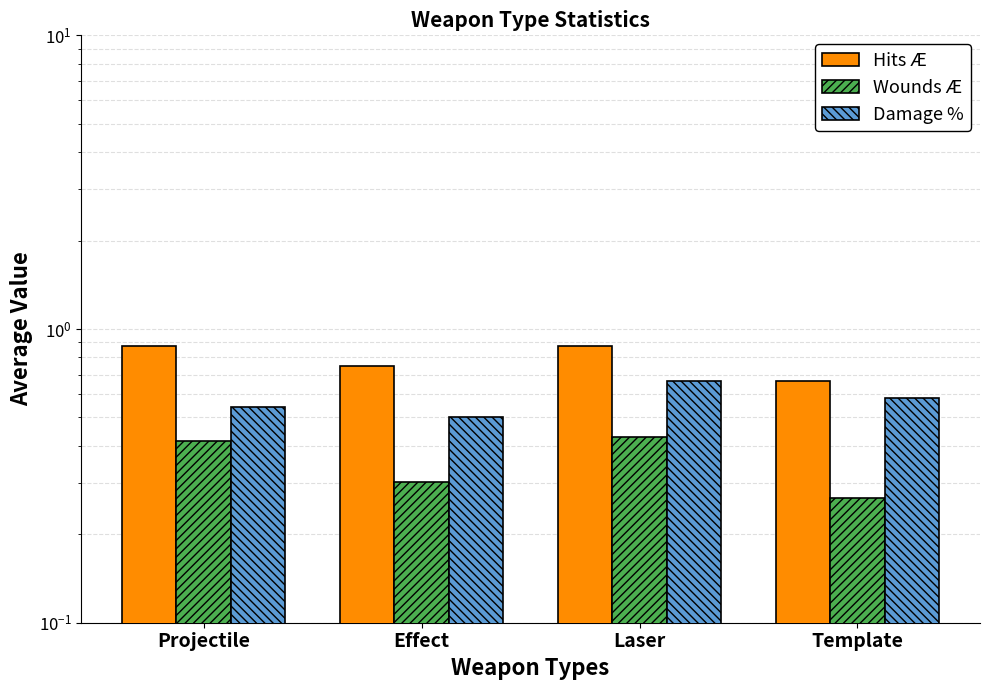

Does the chart contain stacked bars?

No